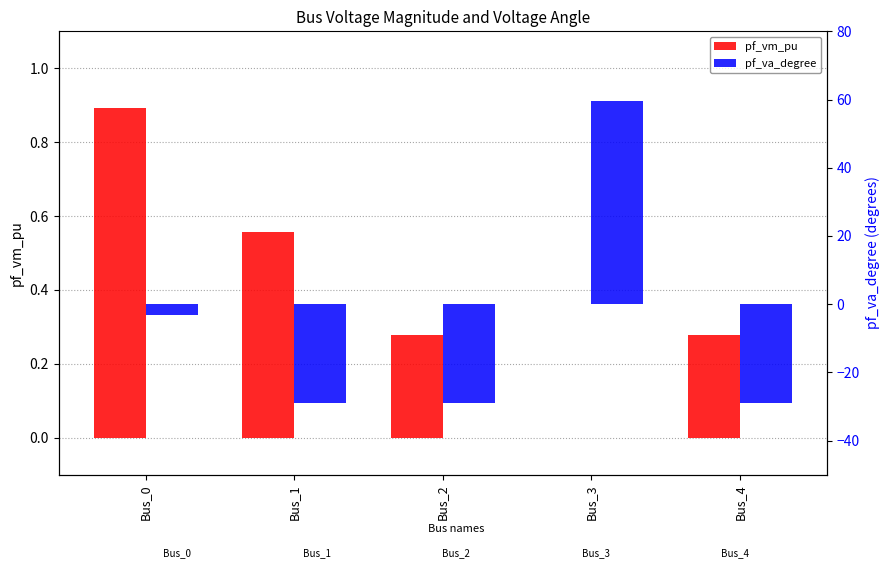

How many bars are there in total?

10